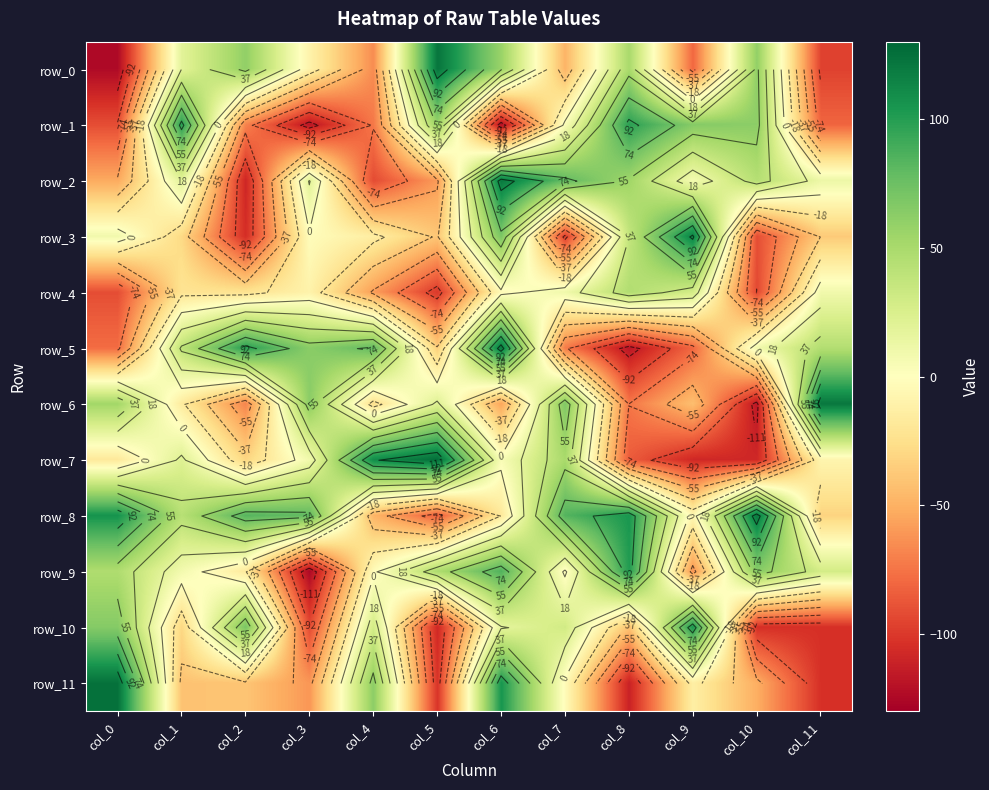

At which label does row_9 reach its peak?

col_8